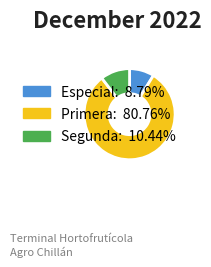

Does Segunda: 10.44% account for over 50% of the chart?

No